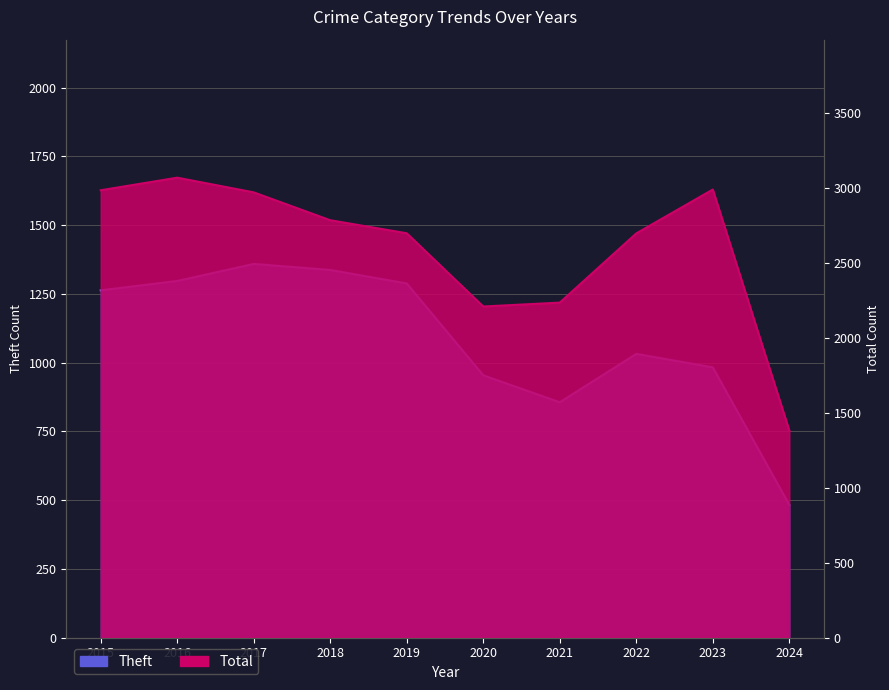

True or false: Theft and Total cross at least once.

False